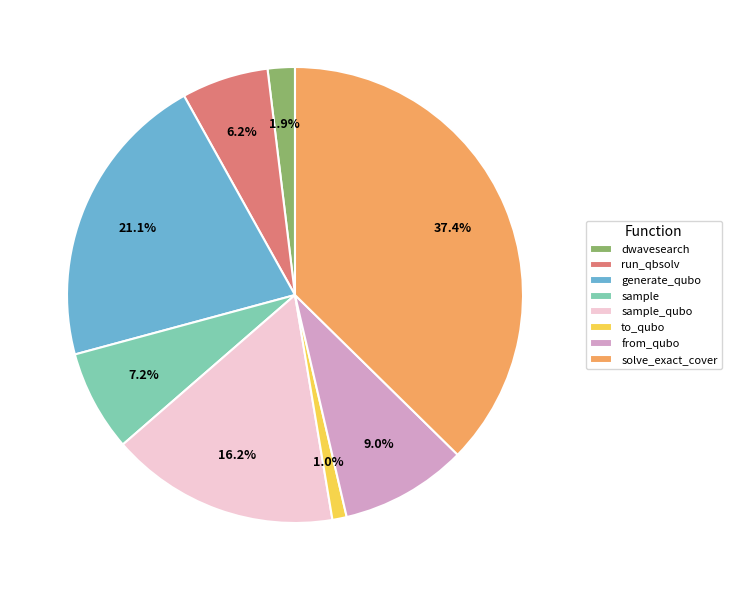

Does to_qubo account for over 50% of the chart?

No